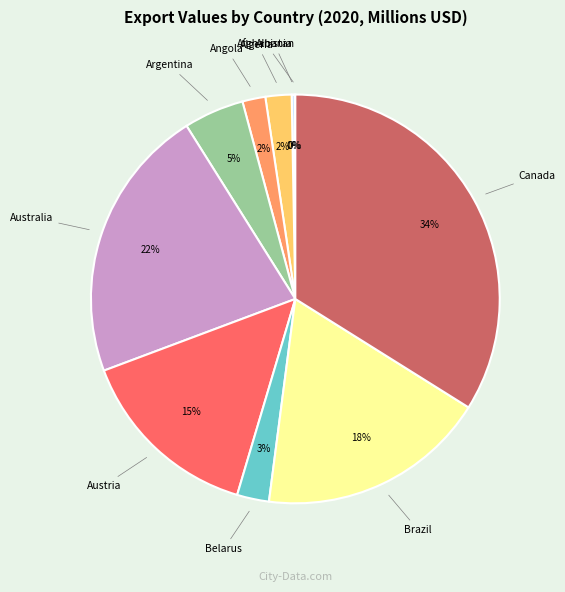

Is there a majority slice in this chart?

No